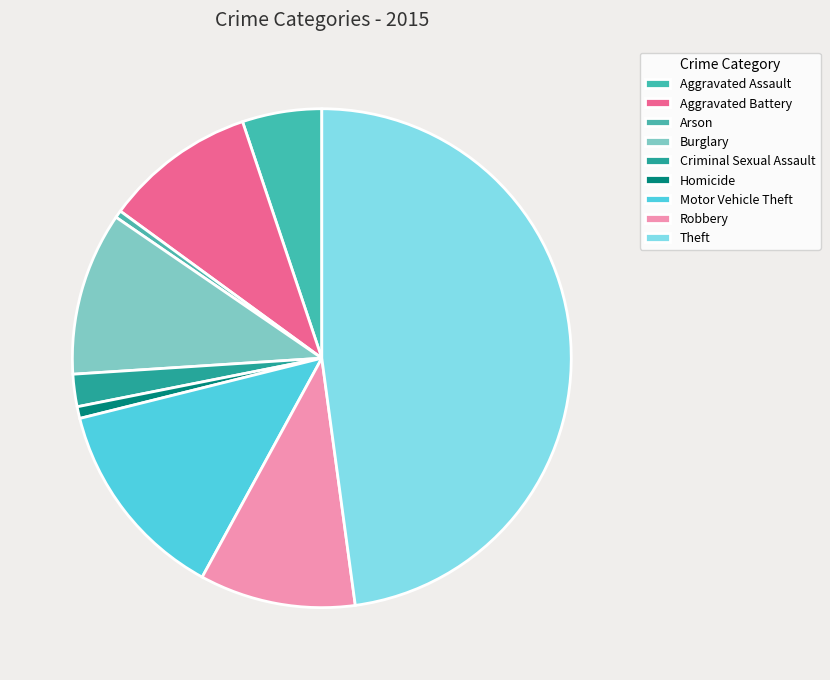

How many segments does this pie chart have?

9